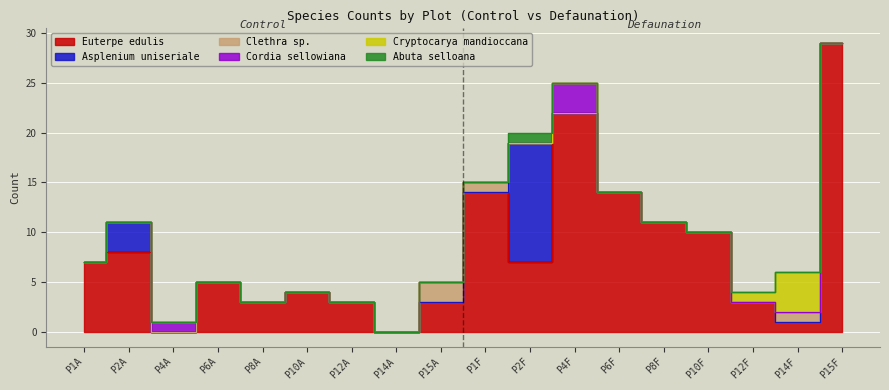

What is the difference between the second highest and minimum values in the Clethra sp. series?

1